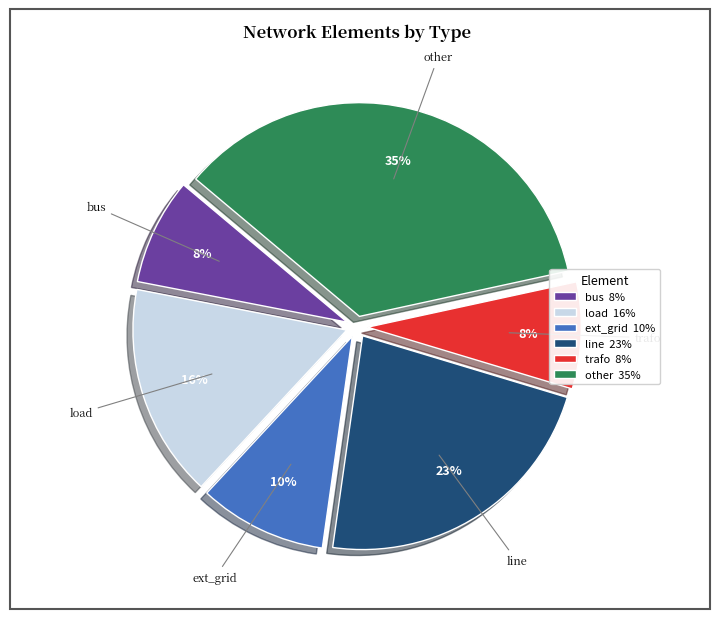

Combined, do load and ext_grid account for over 50%?

No